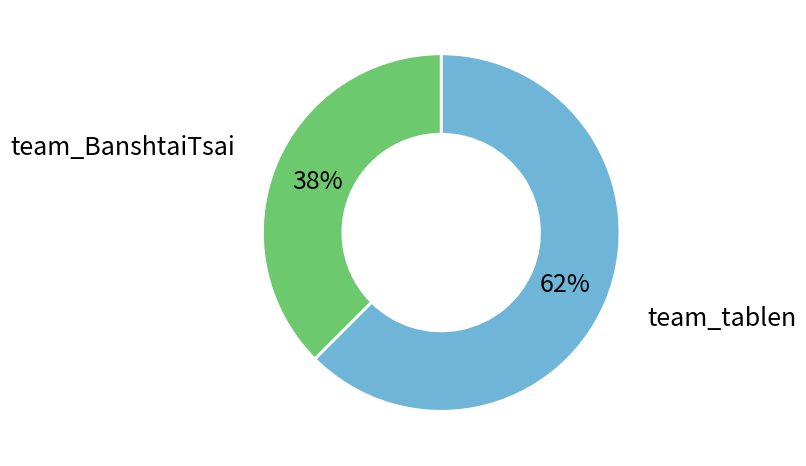

To the nearest percent, what is the average slice percentage?

50%